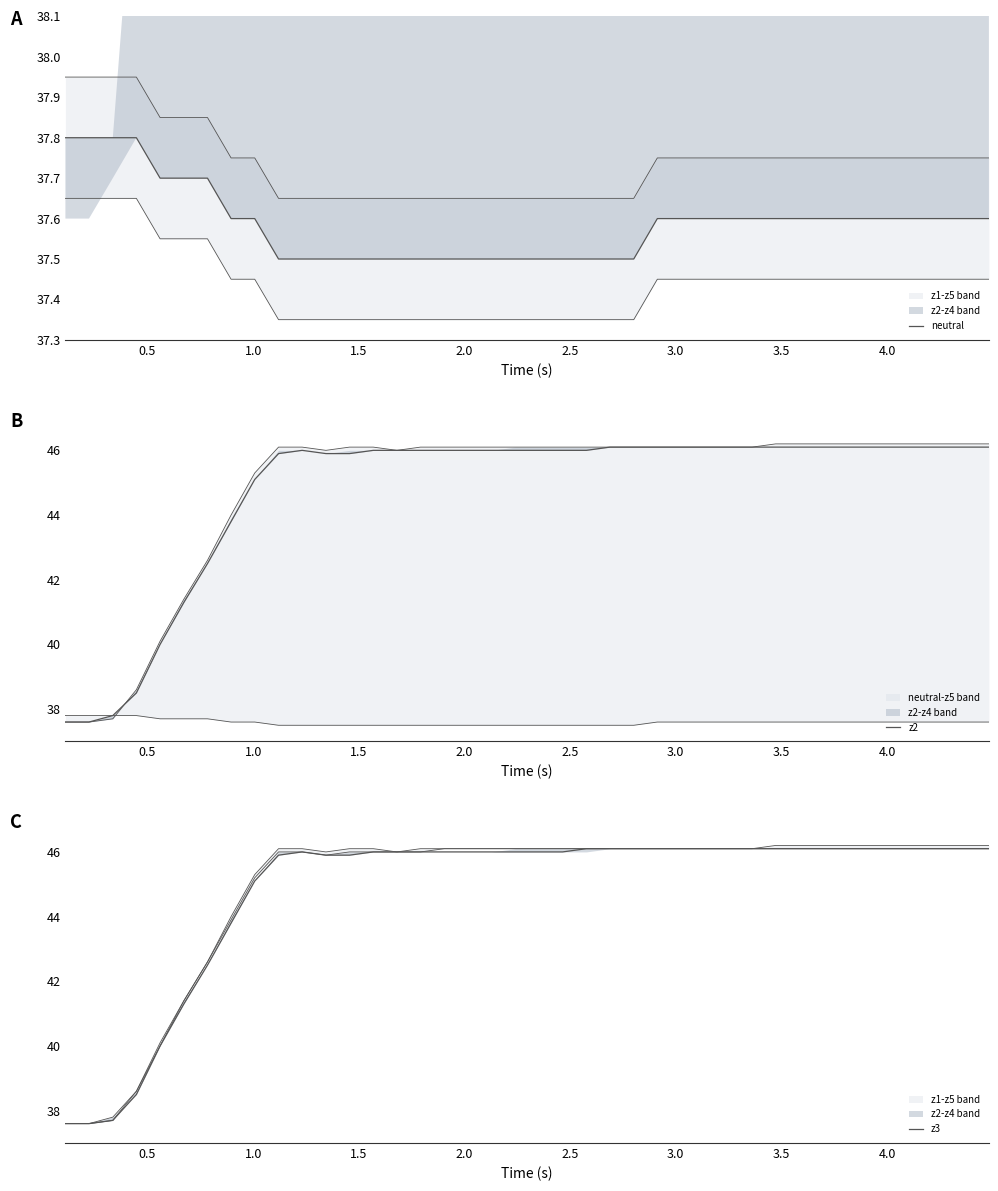

What is the average value of the z3 series?

44.8